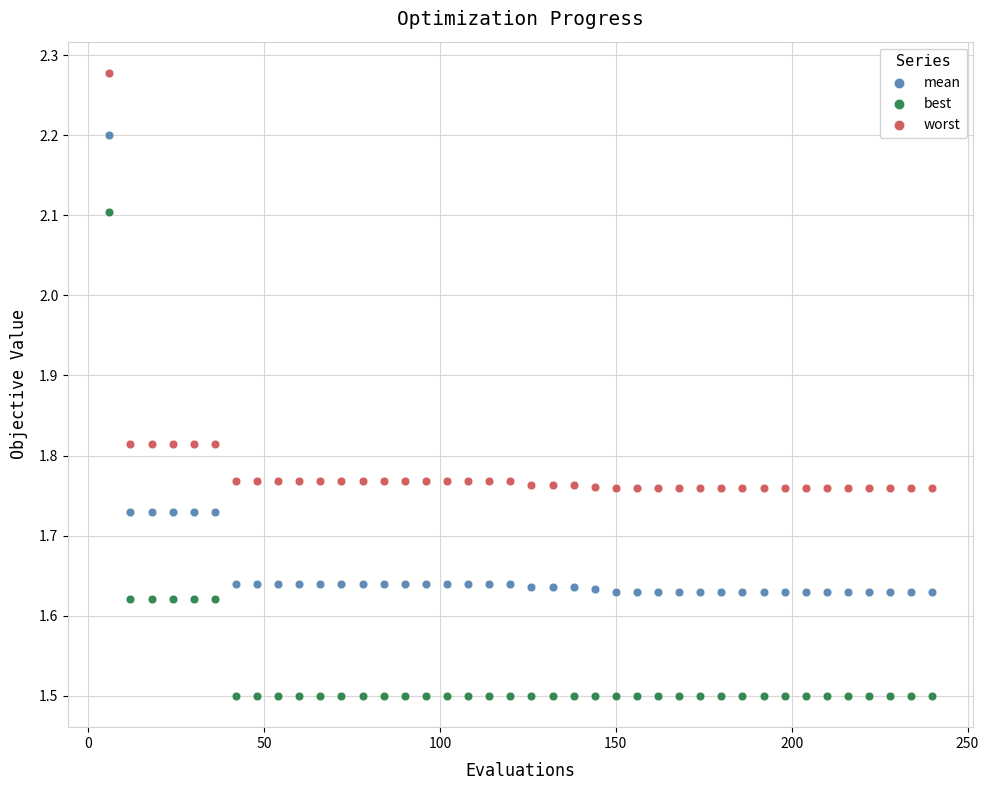

Which series has the widest spread of Y values?

best